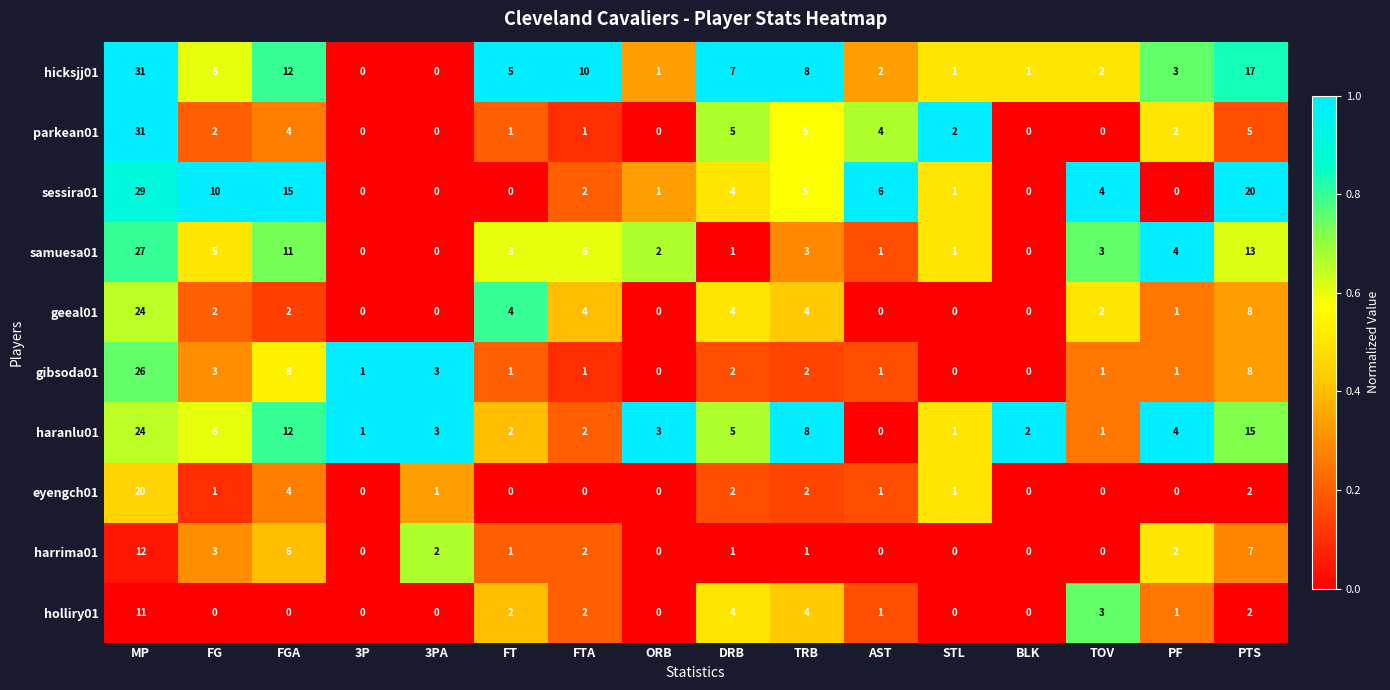

What is the maximum value shown in the chart?

31